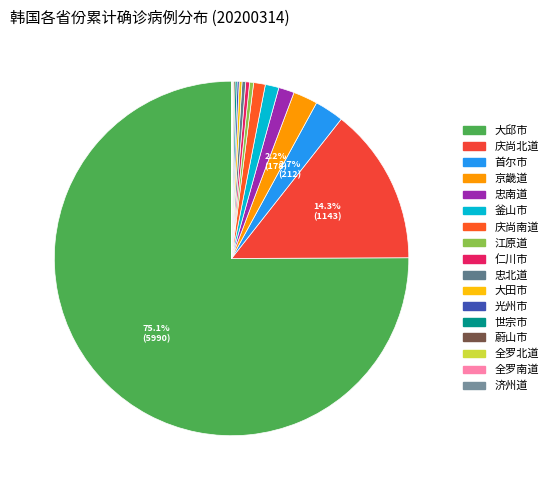

Does any single category account for the majority?

Yes